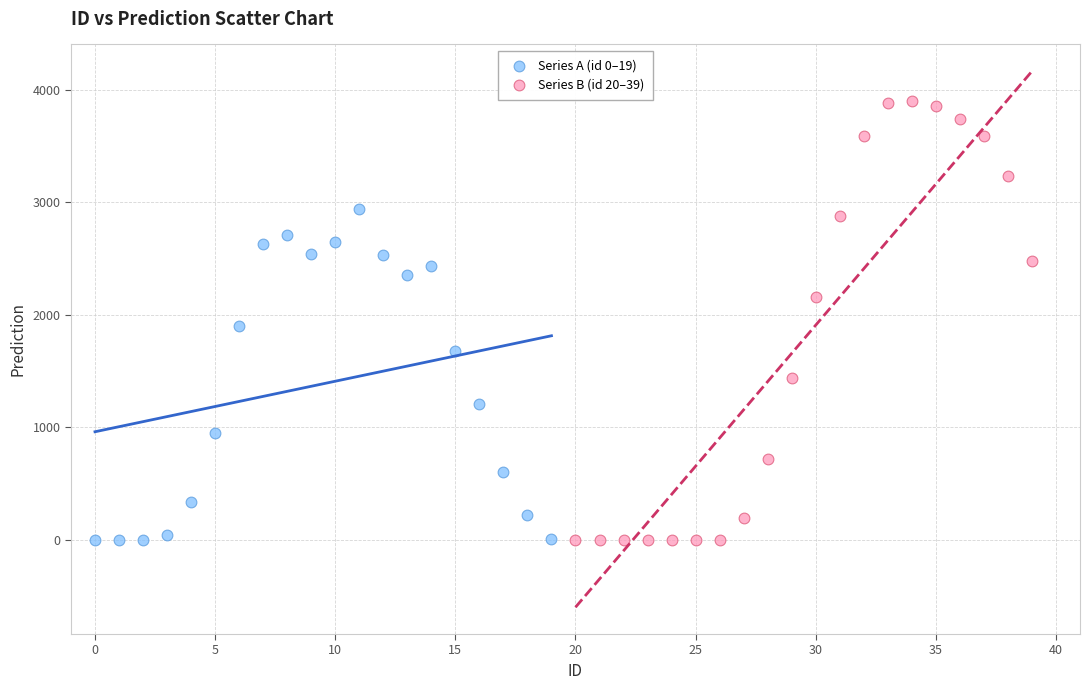

Which series reaches the maximum Y coordinate?

Series B (id 20–39)